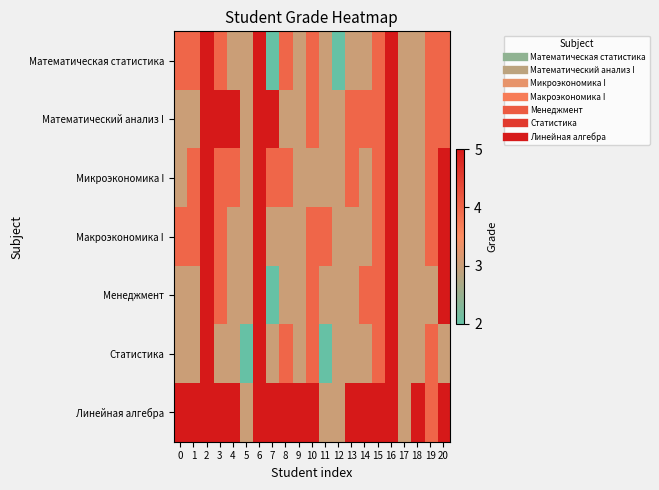

At which category is the sum across all series the highest?

2